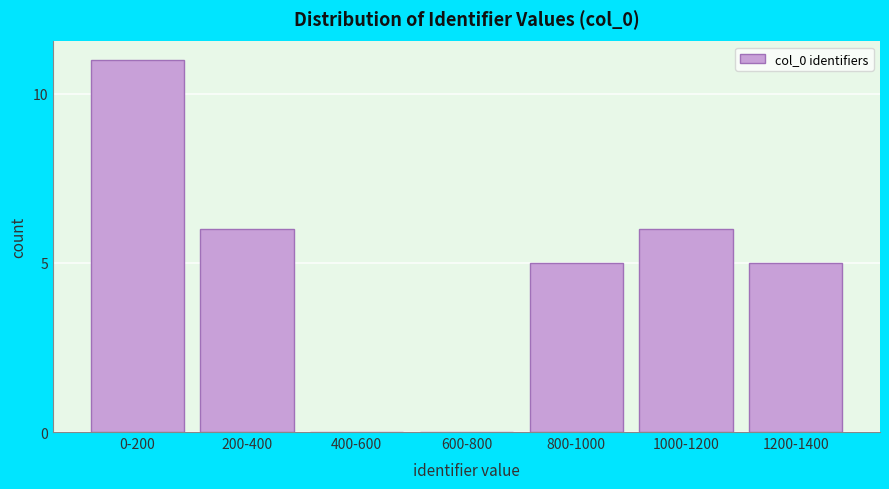

Reading left to right, extract all data points from this chart.

0-200=11	200-400=6	400-600=0	600-800=0	800-1000=5	1000-1200=6	1200-1400=5